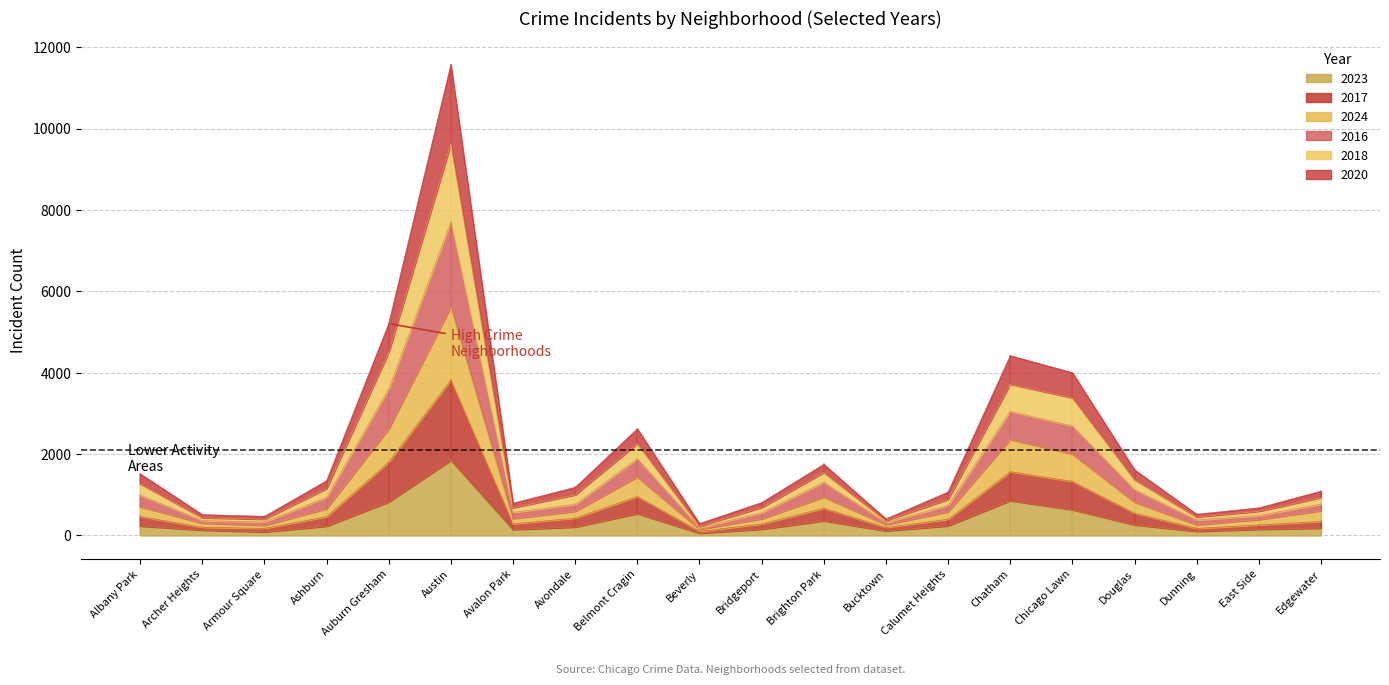

Does the chart display data point markers on the line(s)?

No